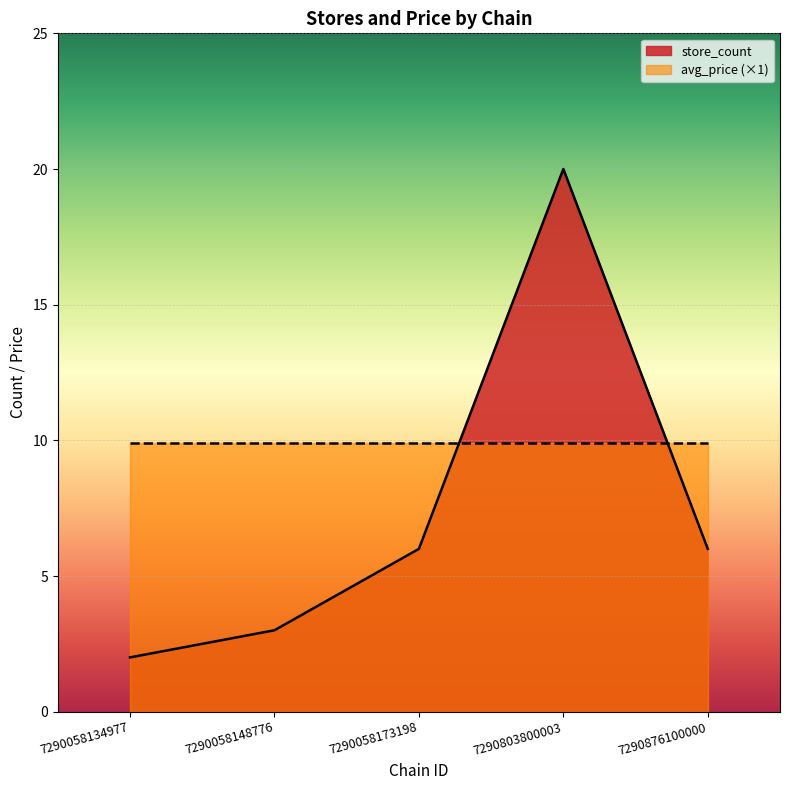

List the labels in order of value, smallest first.

7290058134977, 7290058148776, 7290058173198, 7290876100000, 7290803800003